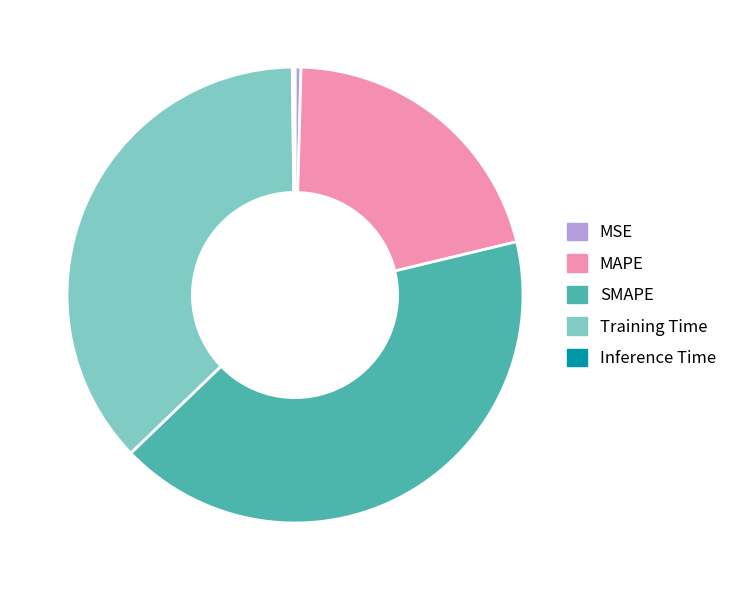

Combined, do MSE and MAPE account for over 50%?

No